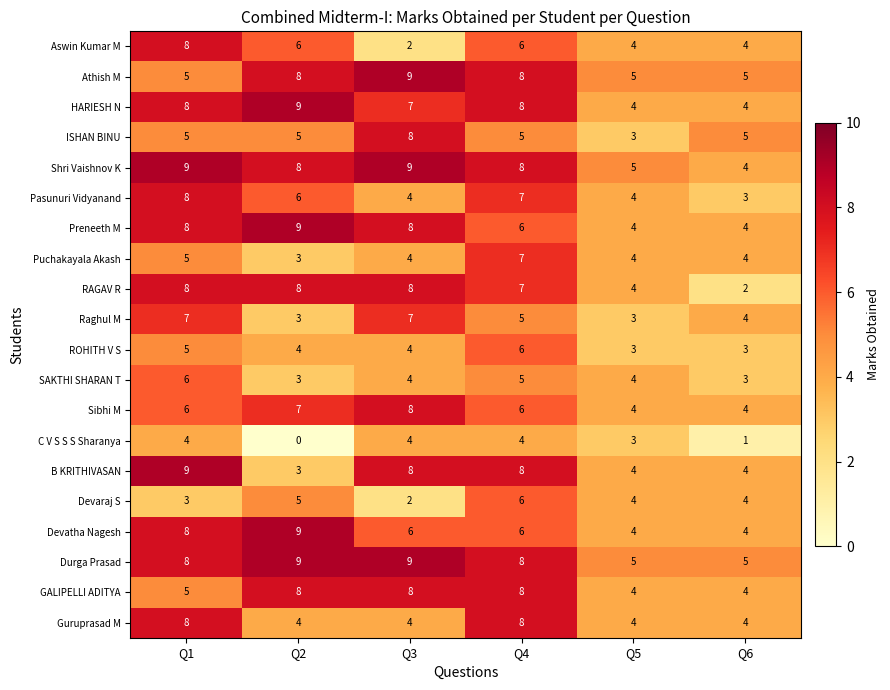

Is the value of C V S S S Sharanya at Q1 greater than the value of Preneeth M at Q4?

No